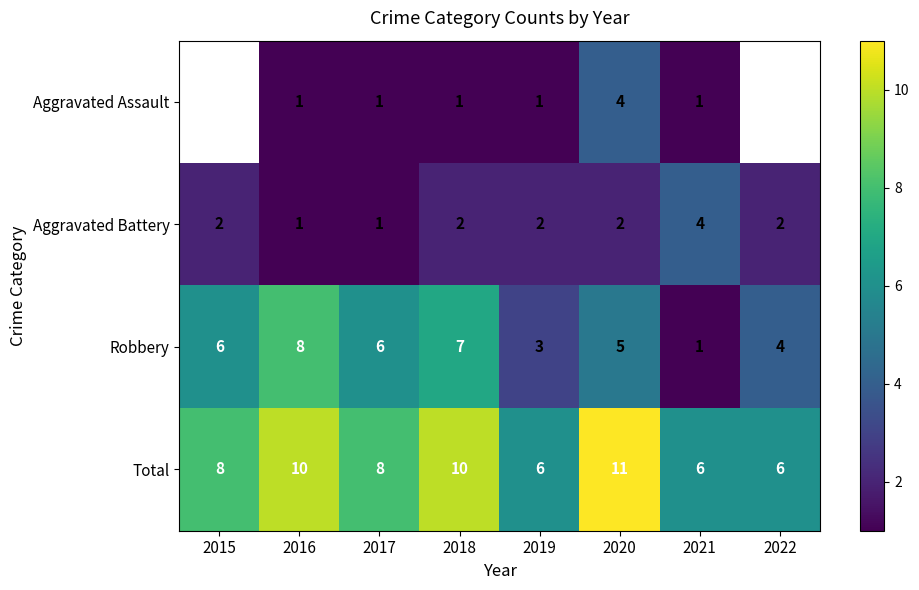

The Total series shows 15.3 at 2016. True or false?

False